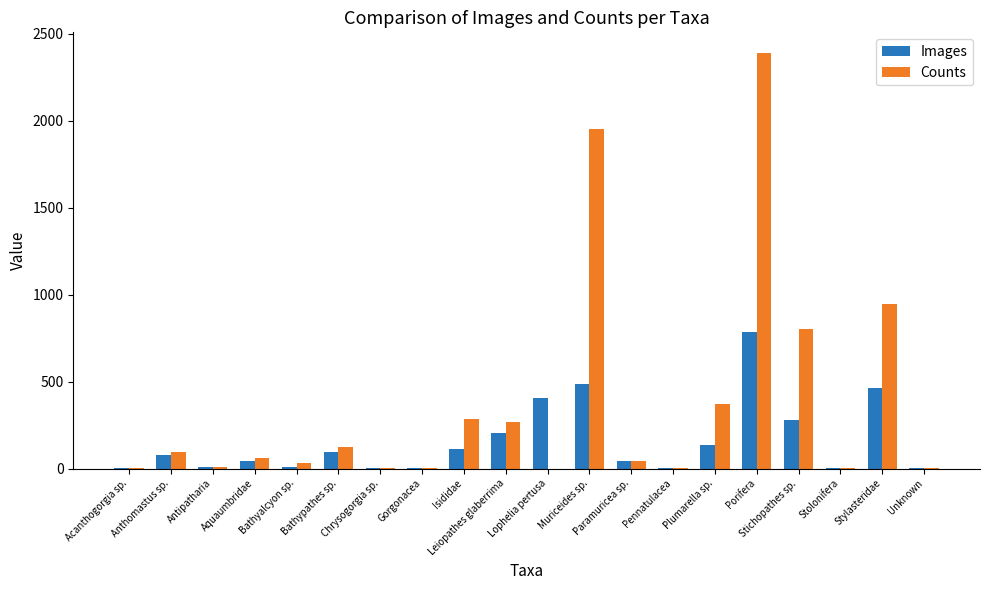

What is the sum of all Images values?

3153